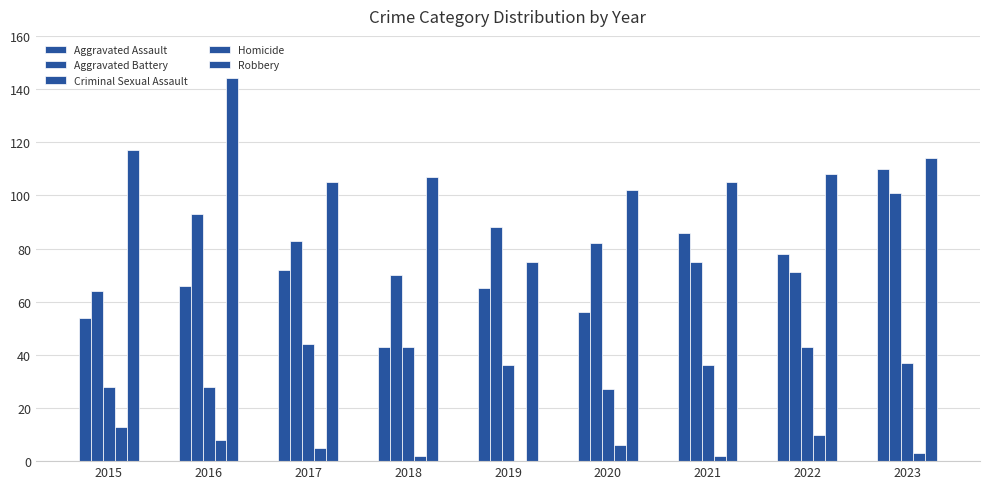

Which series has the largest total across all categories?

Robbery